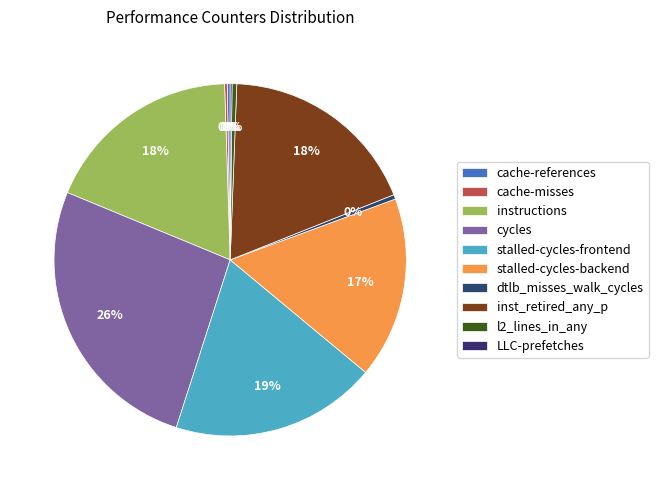

To the nearest percent, what is the difference between the inst_retired_any_p and cache-misses slice percentages?

18%